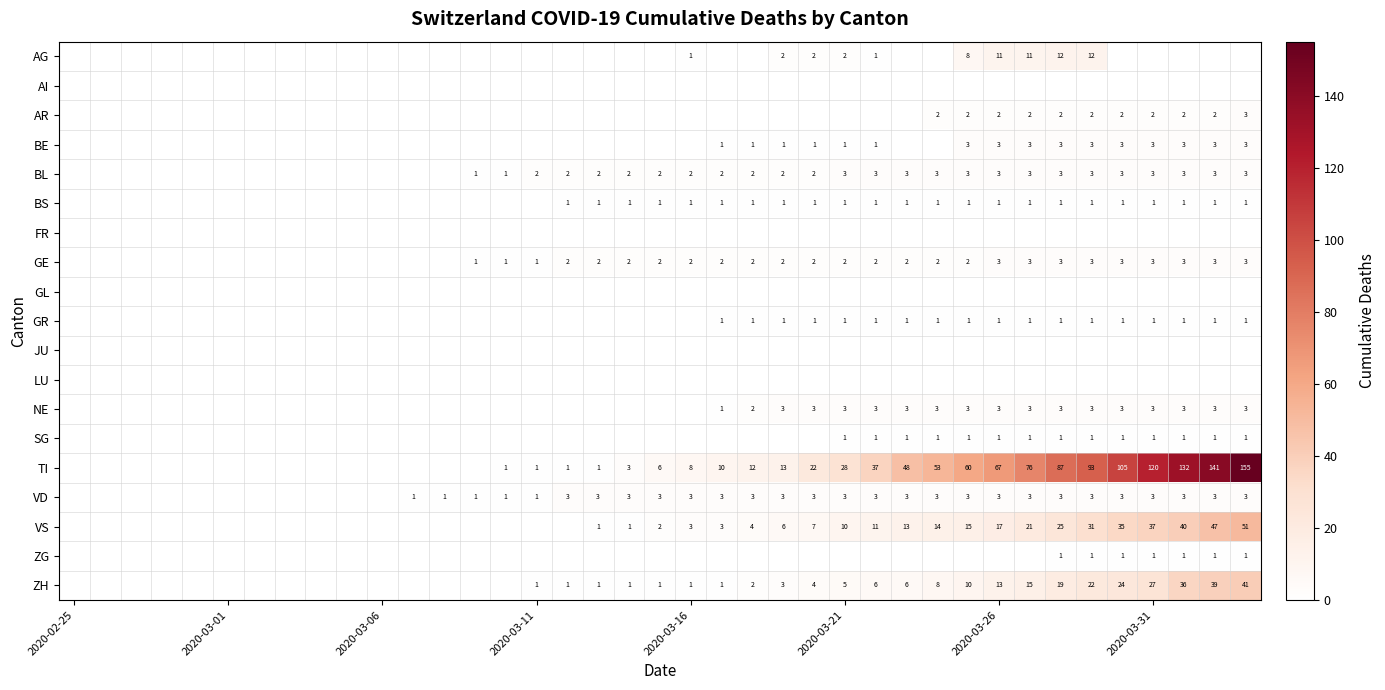

Is it true that ZH equals 27 at 2020-03-31?

True